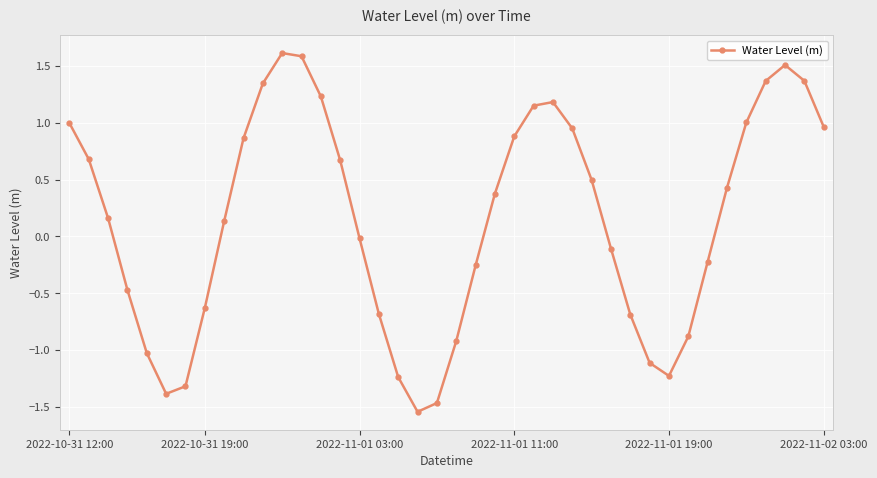

What is the greatest value displayed?

1.6